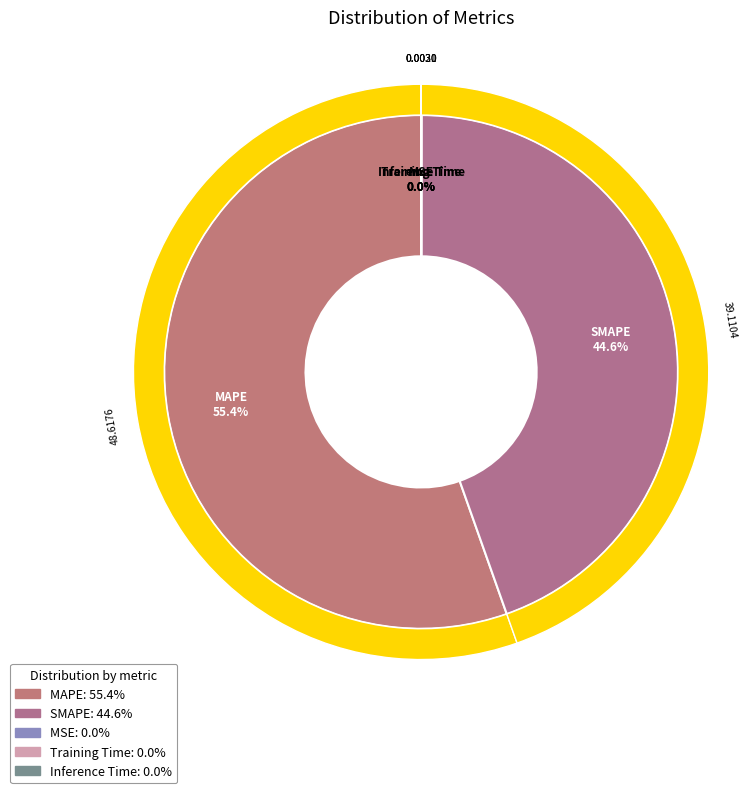

Is it true that MAPE is 47% of the pie?

False